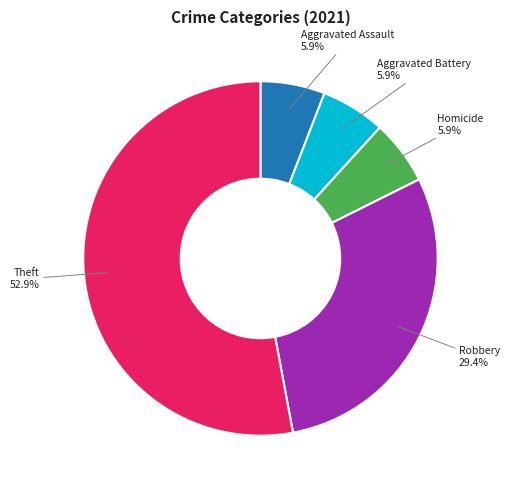

Does any single category account for the majority?

Yes